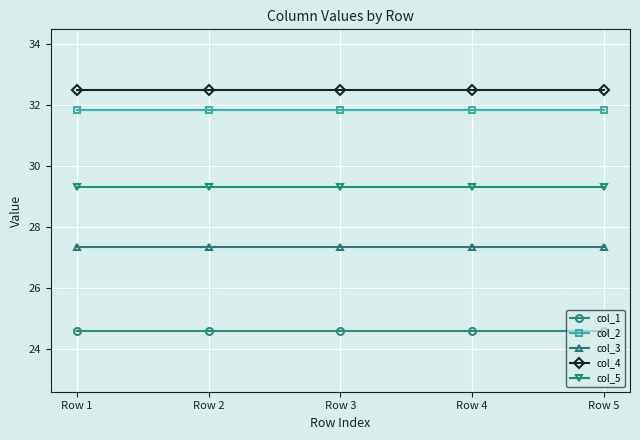

True or false: col_4 has a value of 16.5 at Row 4.

False